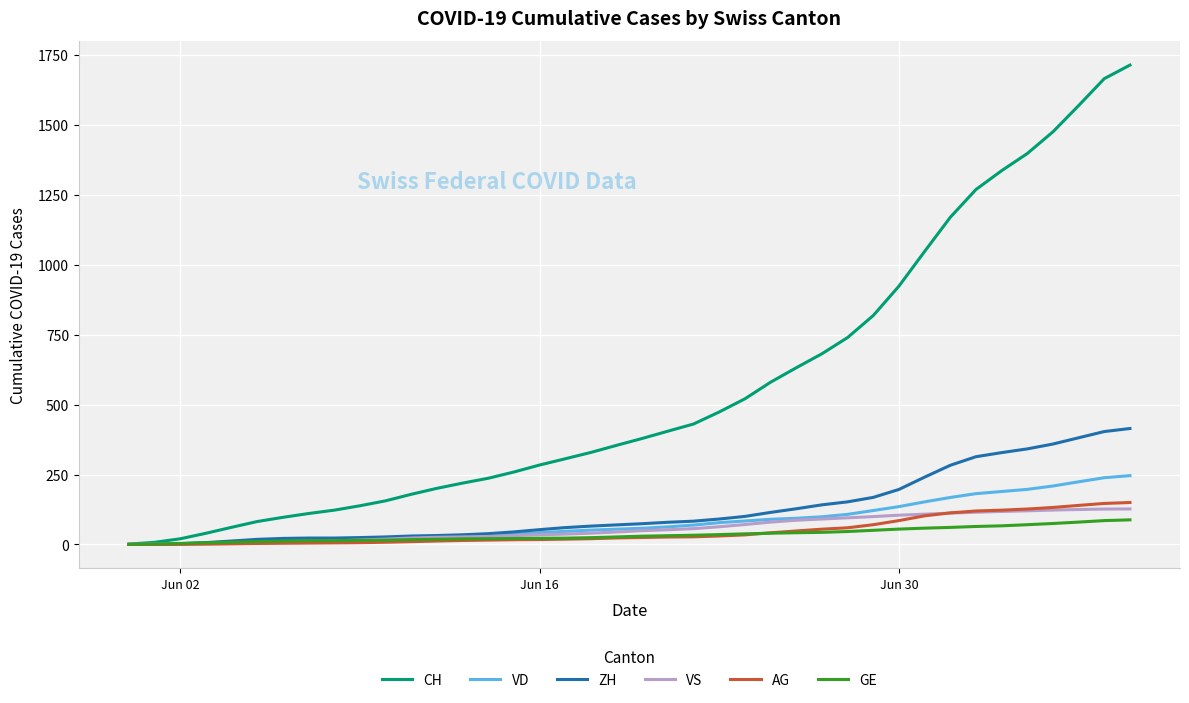

Which series has the largest range (max minus min)?

CH